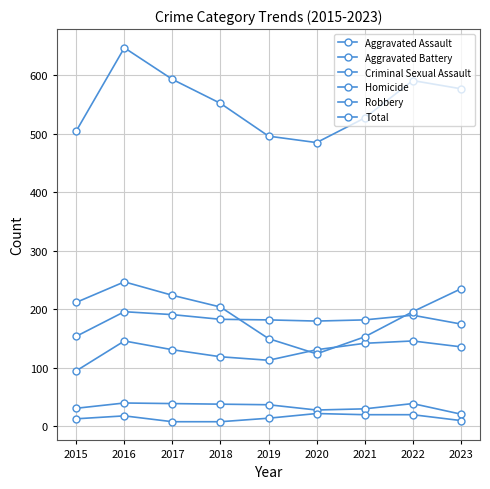

At which label is Robbery closest to 185?

2022